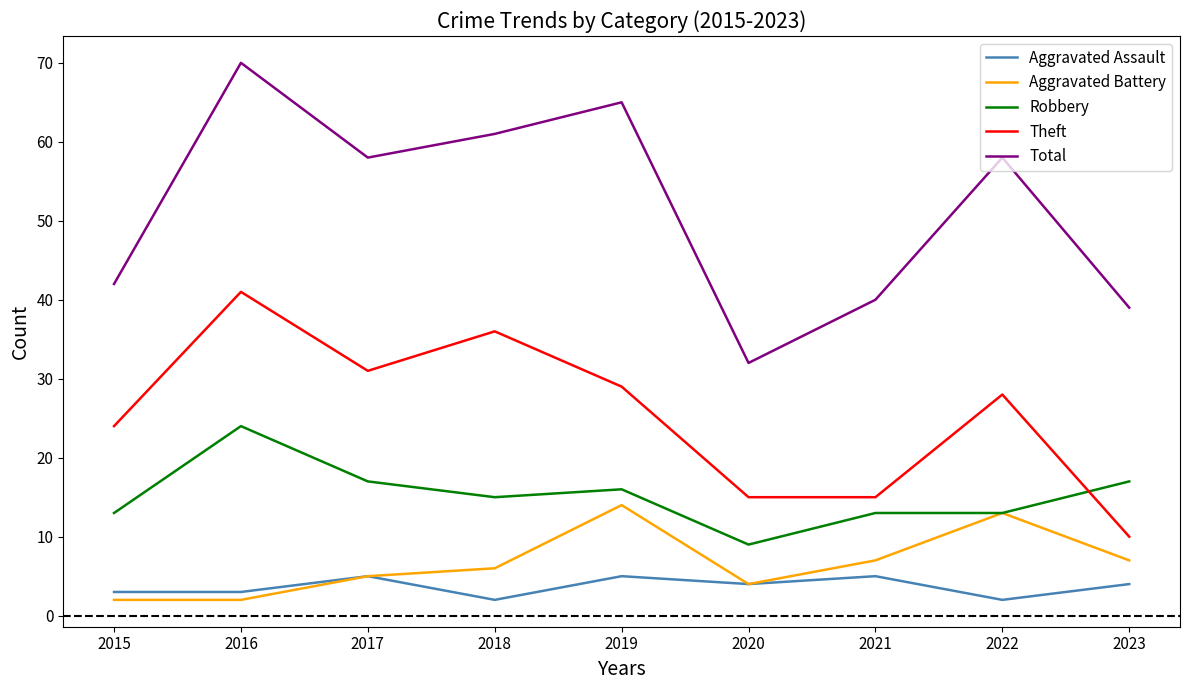

In Aggravated Assault, how many points are higher than both neighbors (excluding endpoints)?

3